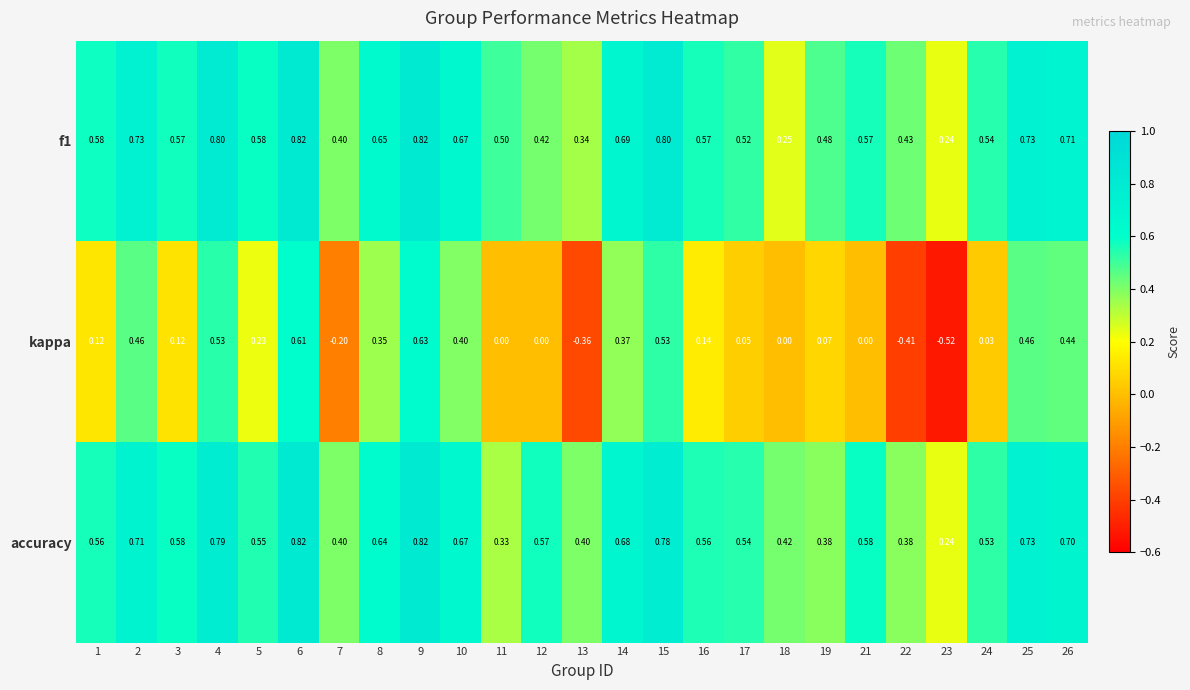

Is the value of accuracy at 24 greater than the value of kappa at 18?

Yes